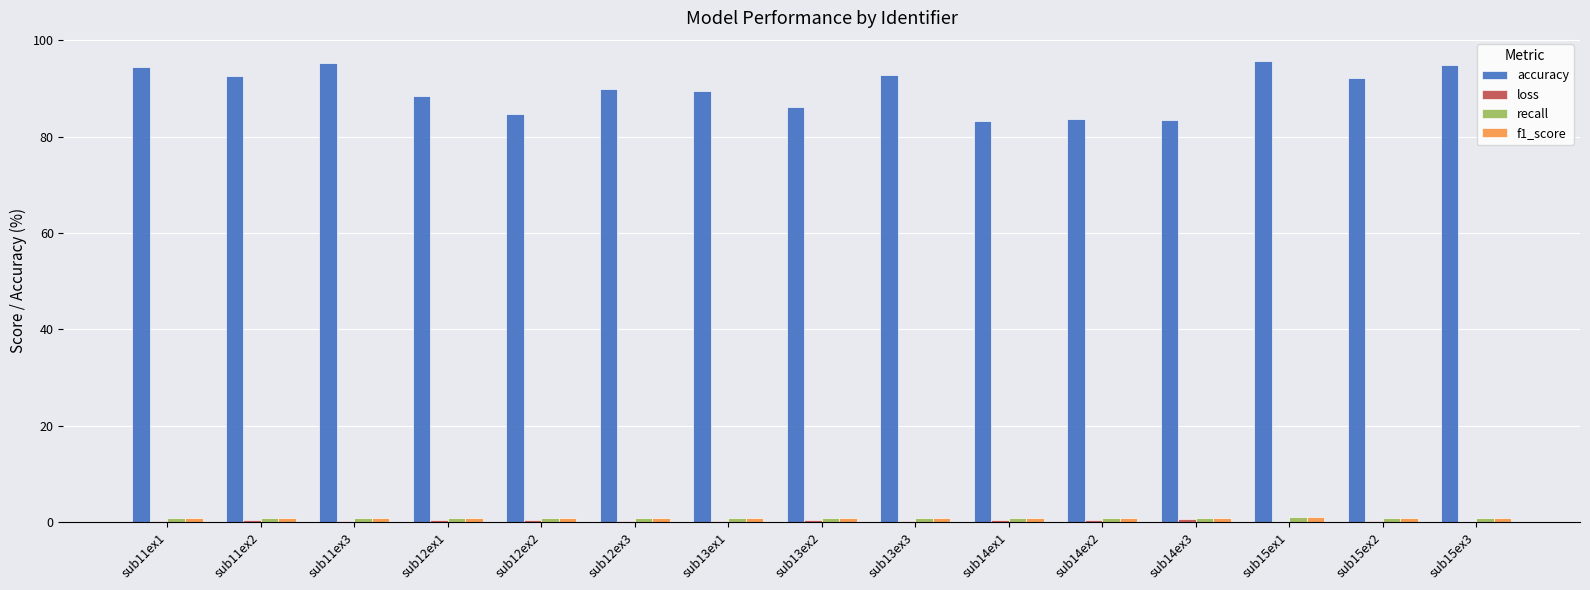

Which series has the largest range (max minus min)?

accuracy